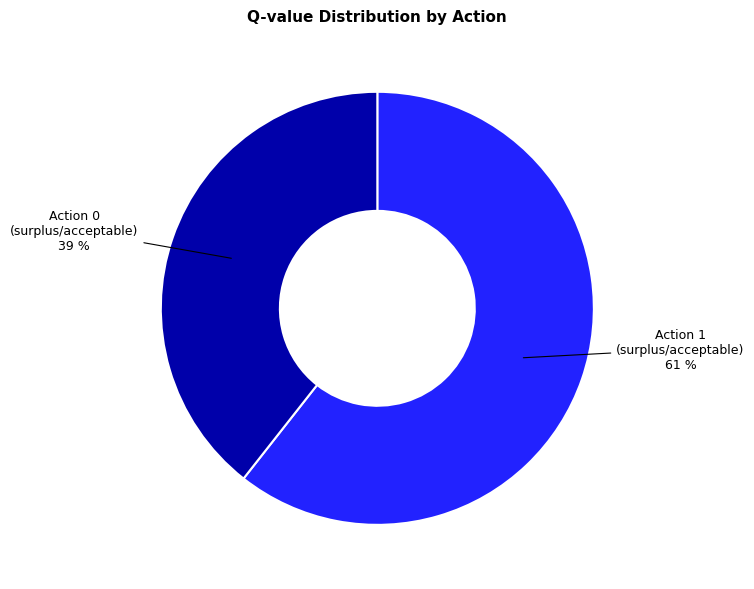

Is there a majority slice in this chart?

Yes